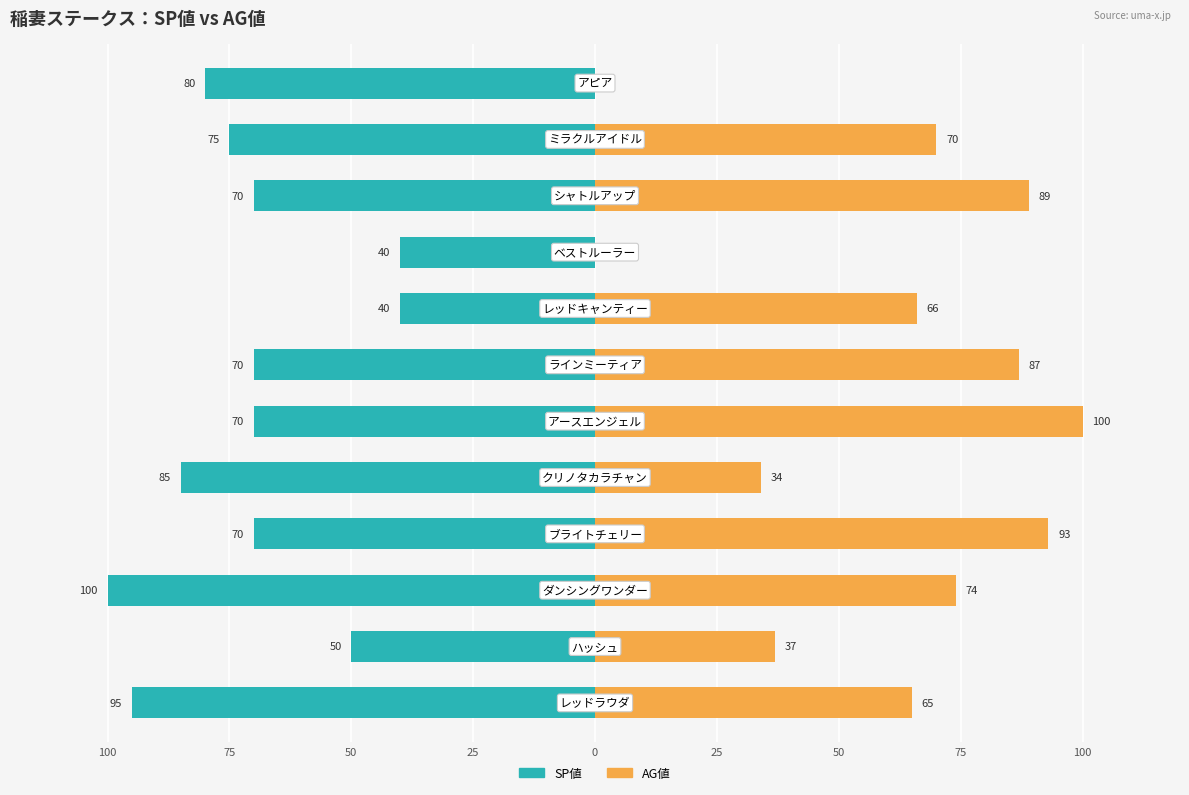

How many bars are there in each group?

2